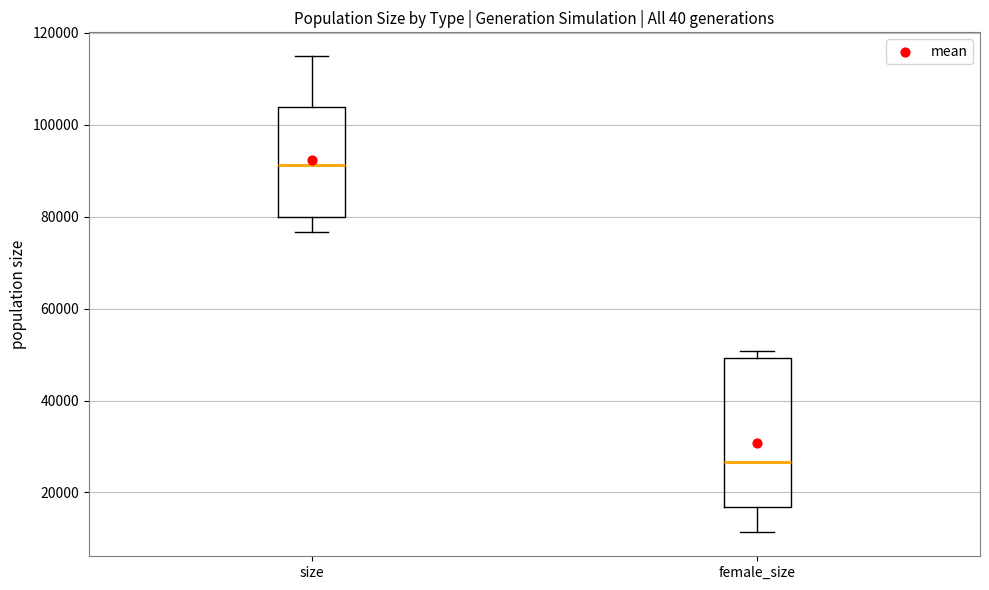

Reading left to right, transcribe this box plot: for each box, give where its median line is, the range the box spans, and where its two whiskers end, as read against the y-axis. The values are not printed on the chart, so give them approximately, as read against the axis.

size: median 92000, box 80000 to 104000, whiskers 76000 to 114000
female_size: median 26000, box 16000 to 50000, whiskers 12000 to 50000 (just above the box's upper edge)